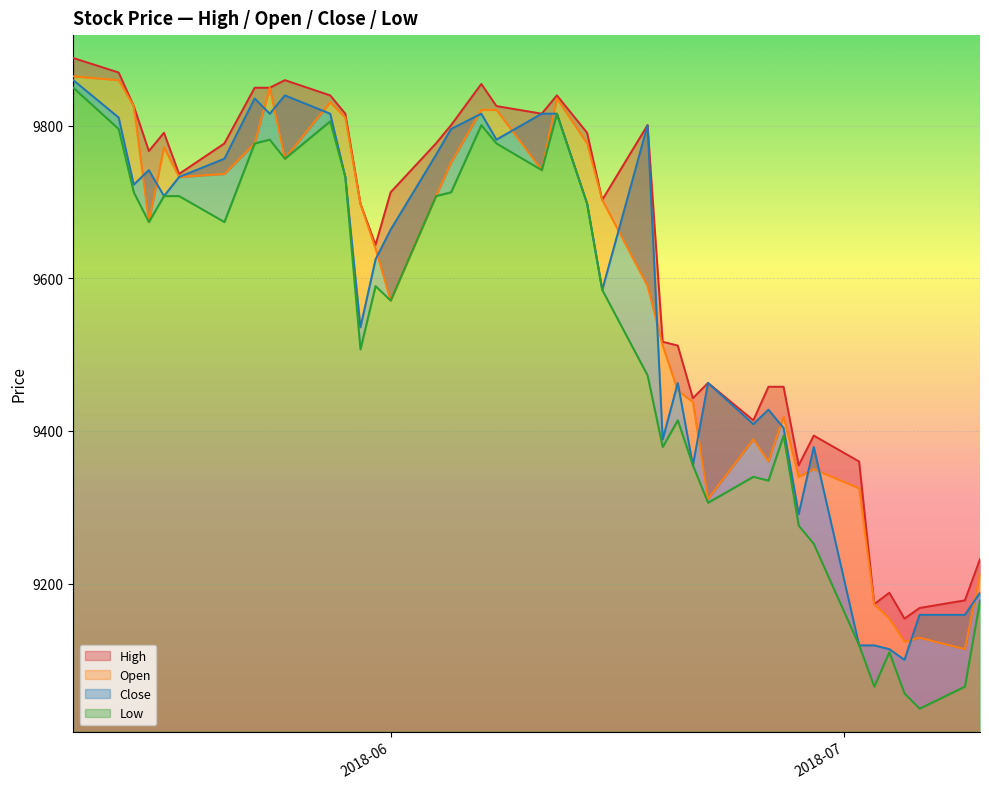

What are all the series names shown in the legend?

High, Open, Close, Low